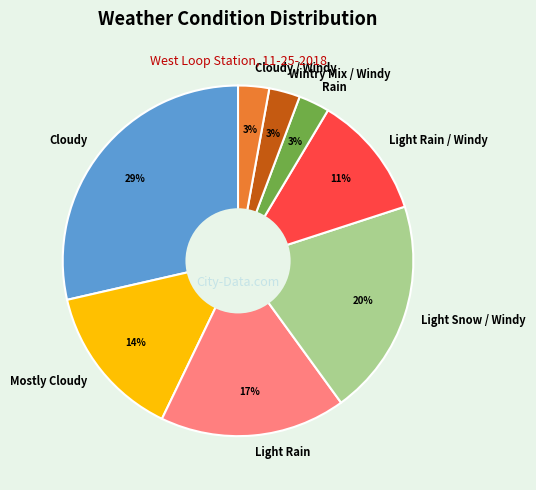

To the nearest percent, what is the combined percentage of Mostly Cloudy and Cloudy?

43%